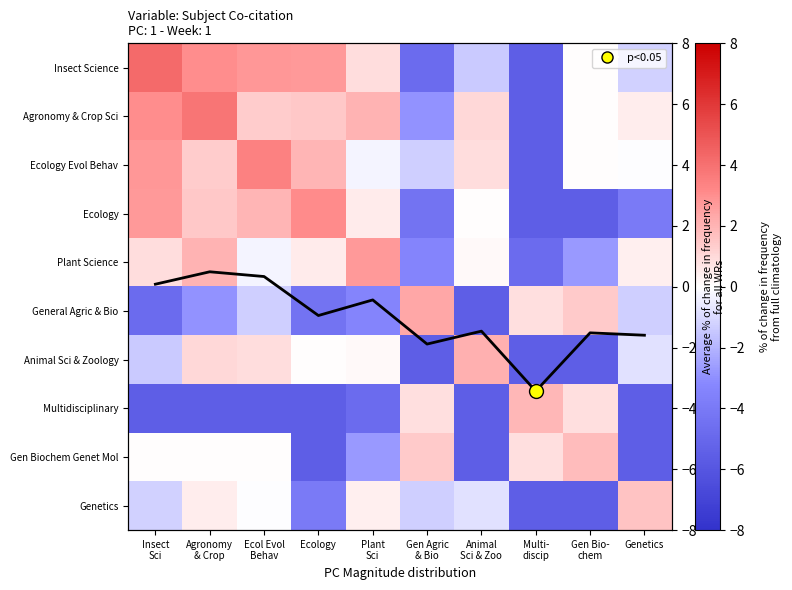

Between Gen Agric & Bio and Animal Sci & Zoo, which series saw the biggest shift?

General Agric & Bio